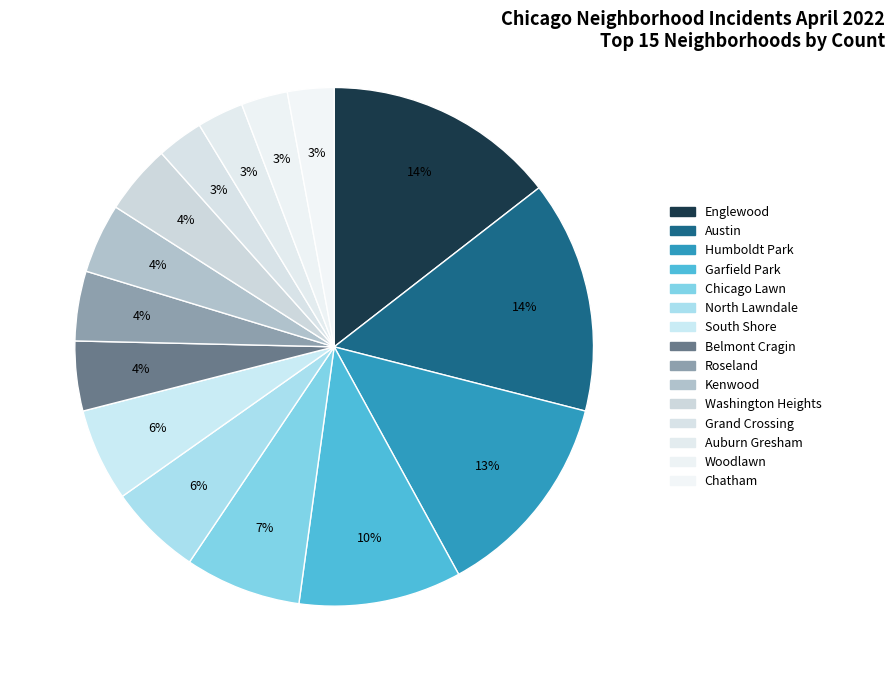

How many segments does this pie chart have?

15